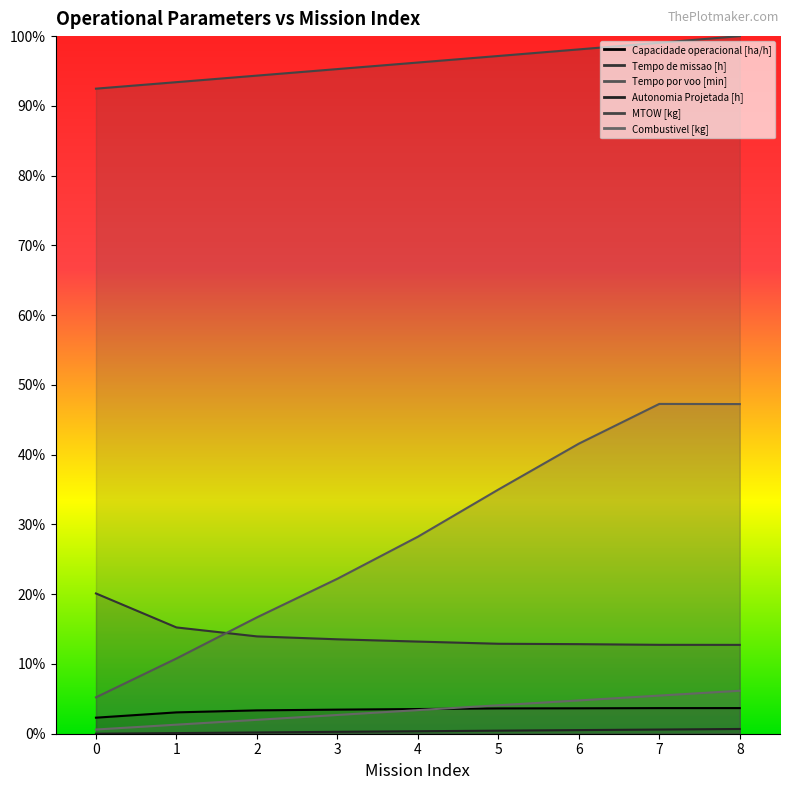

True or false: Tempo de missao [h] has more than 1 points higher than both neighbors.

False